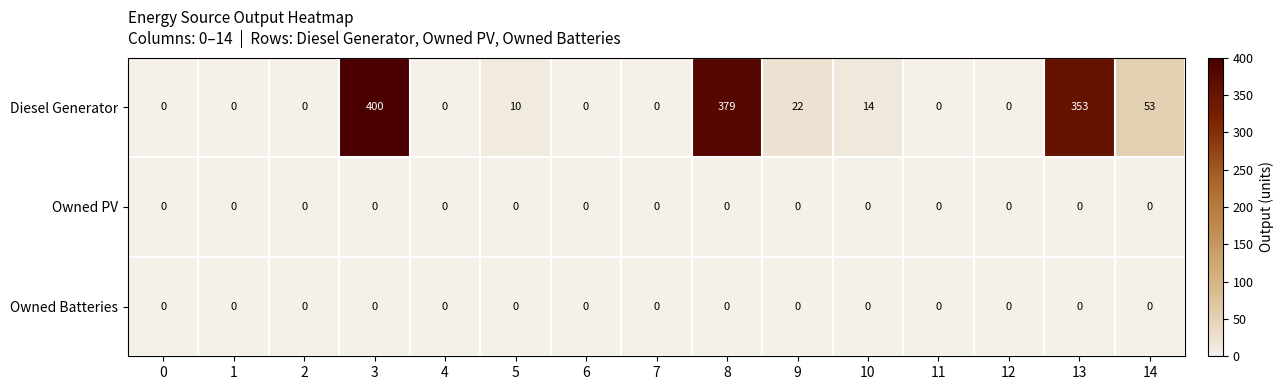

At which category is the sum across all series the highest?

3